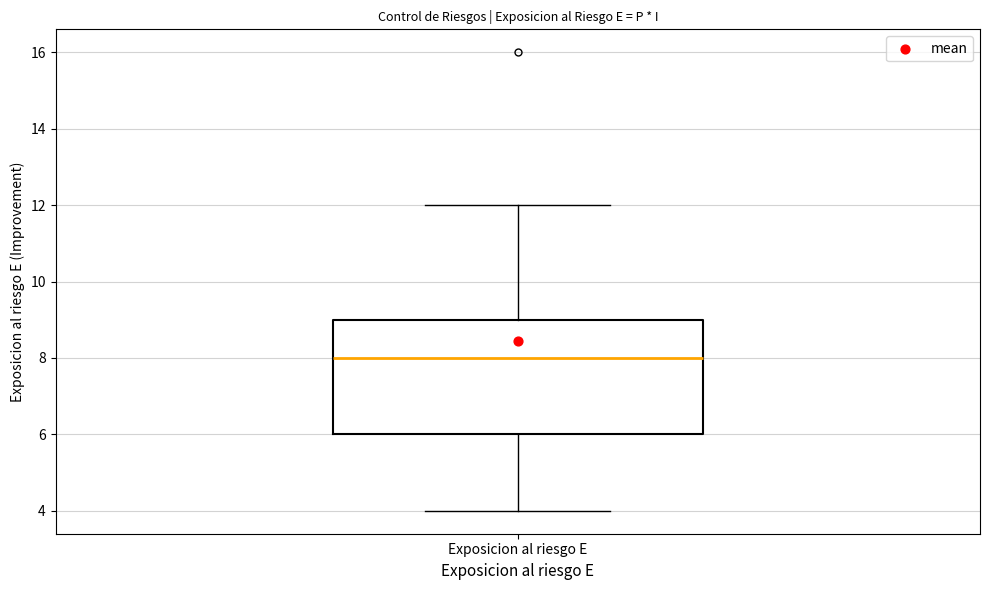

Where does the median line of the box for Exposicion al riesgo E sit on the y-axis? The values are not printed on the chart, so give them approximately, as read against the axis.

8